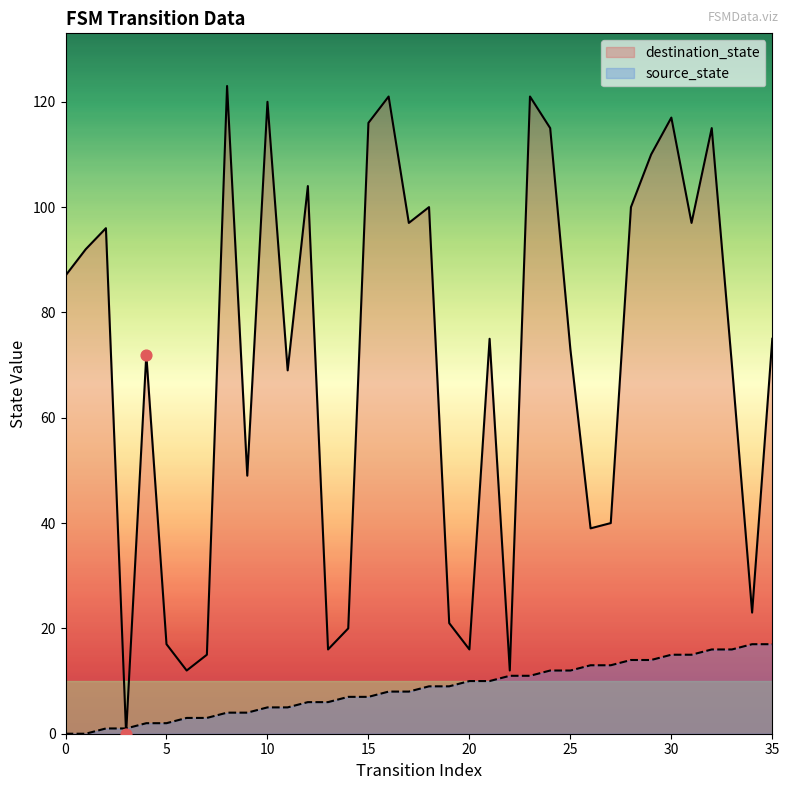

Is the value of destination_state at 32 greater than the value of source_state at 16?

Yes